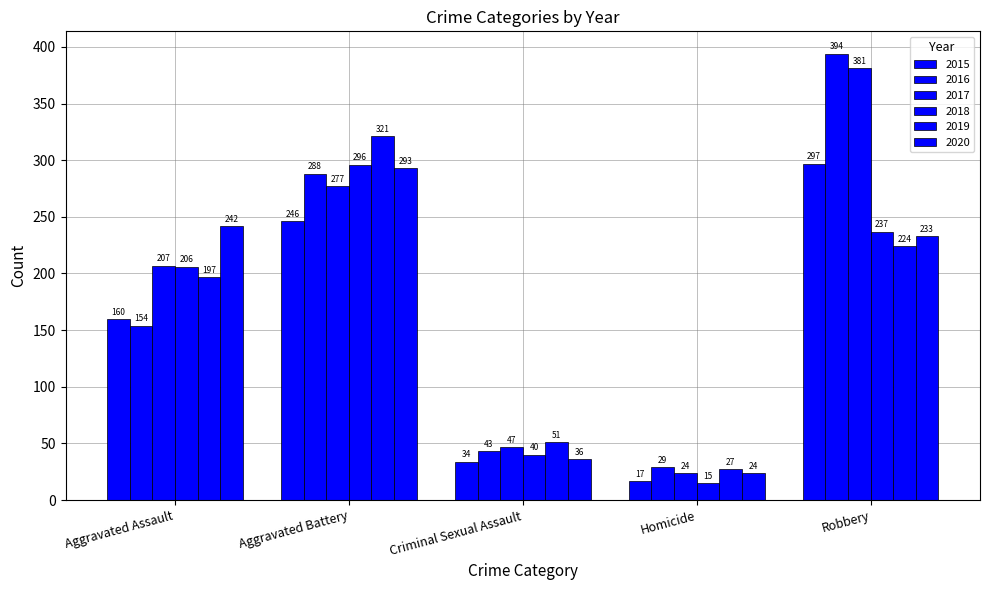

What is the spread (max minus min) of values at Homicide?

14